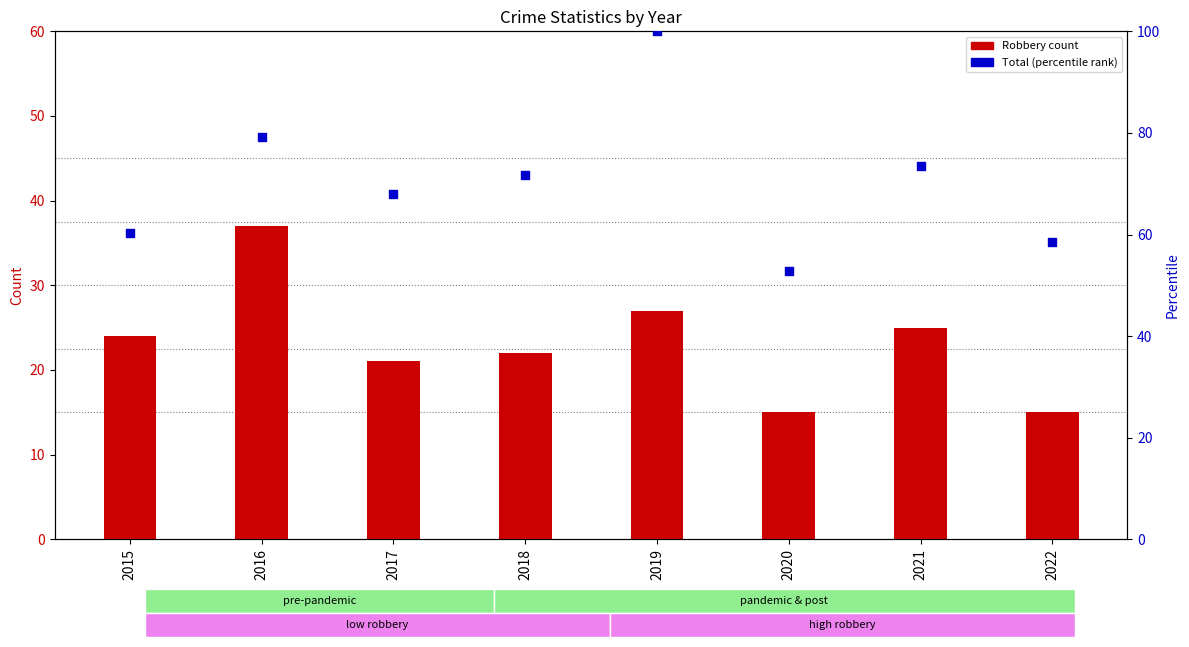

At how many categories does at least one series exceed 16?

8